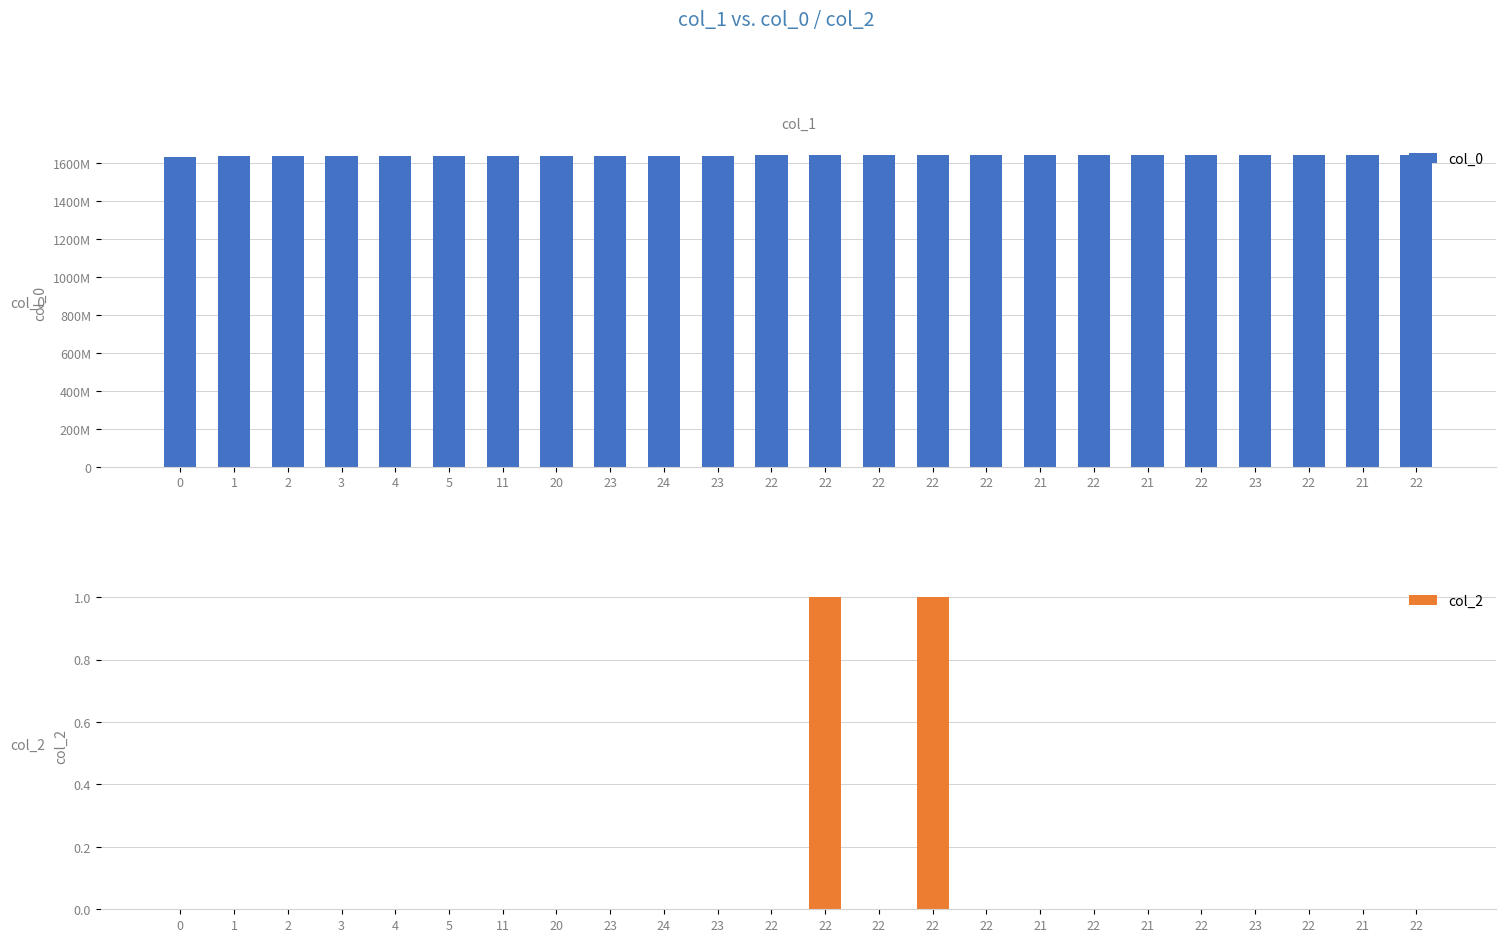

What is the sum of the col_0 values at 22 and 22?

3284248349